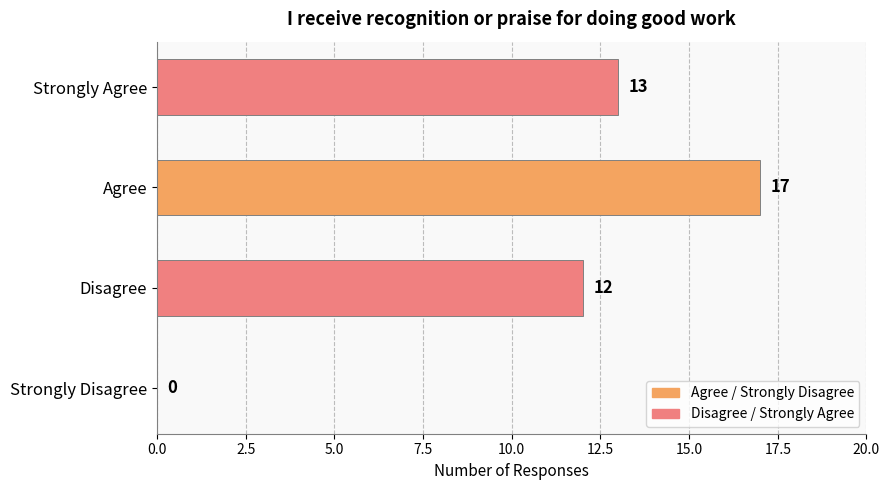

Reading bottom to top, list all the values displayed in this chart.

Strongly Disagree=0	Disagree=12	Agree=17	Strongly Agree=13